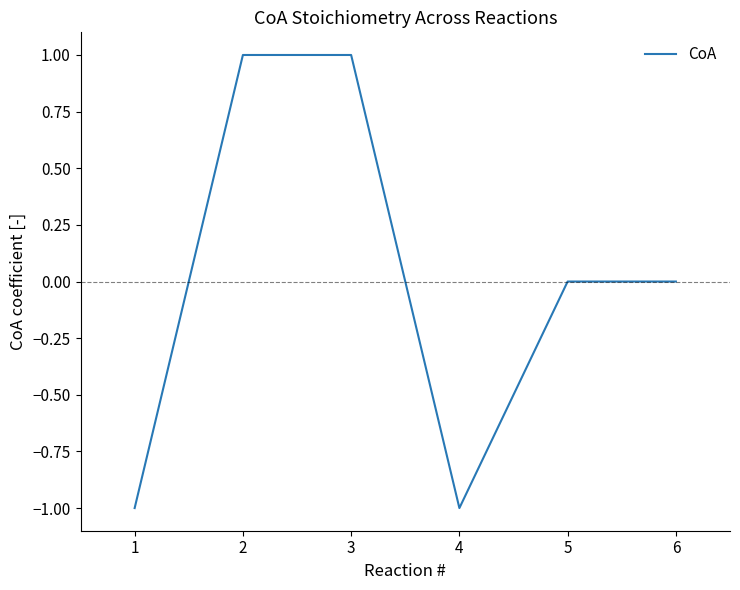

What is the change in value from 3 to 5?

-1